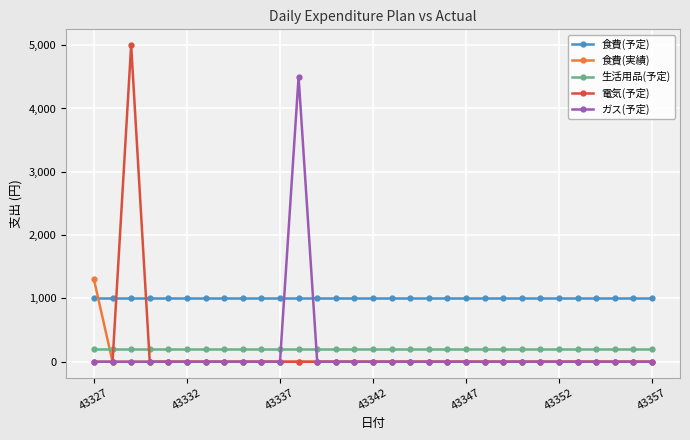

At how many categories does at least one series exceed 548?

31